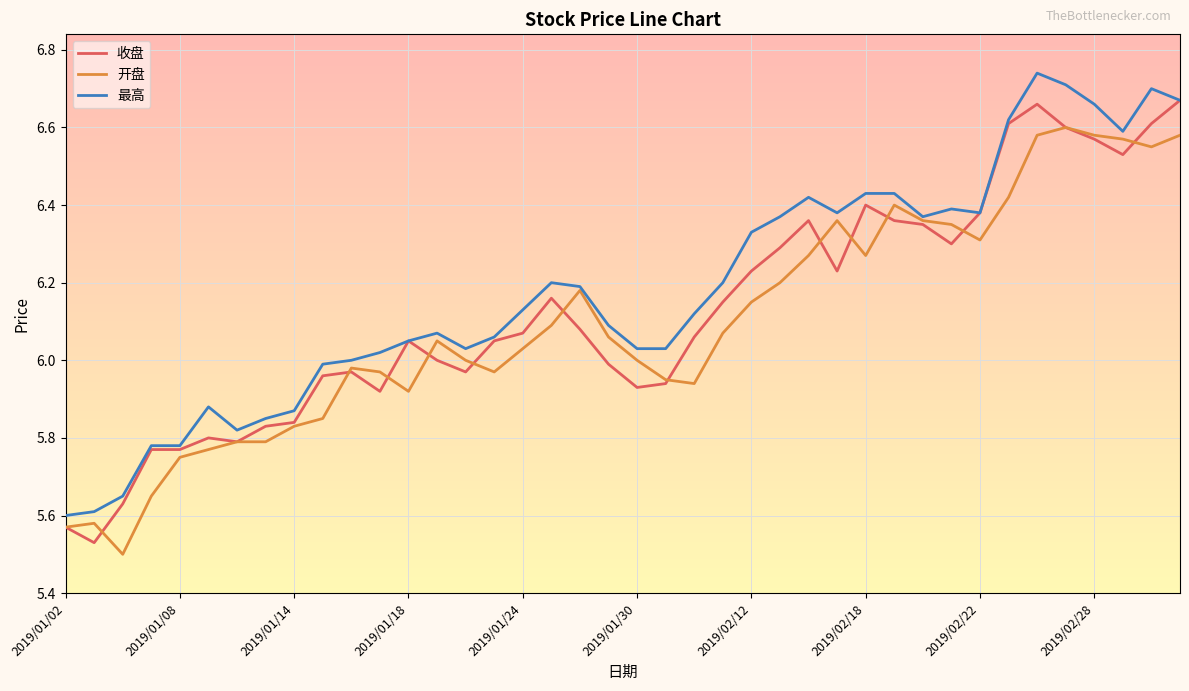

Rank the series by their maximum value, from highest to lowest.

最高, 收盘, 开盘